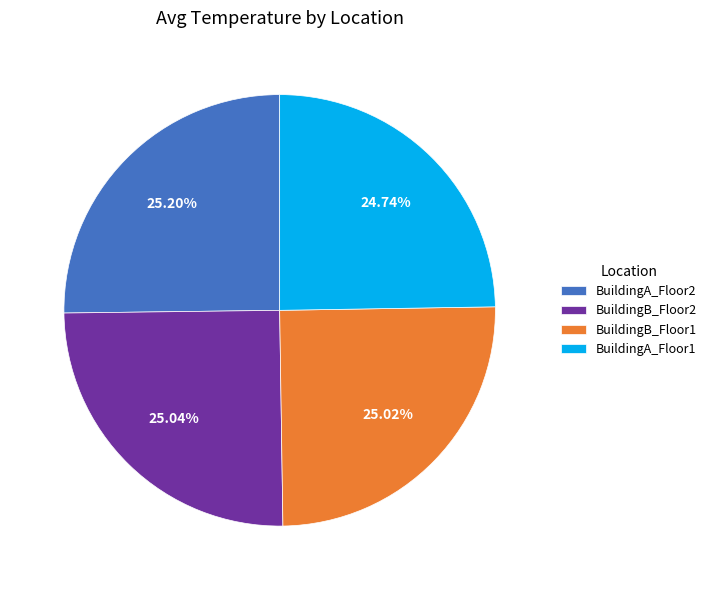

How many slices are in this pie chart?

4